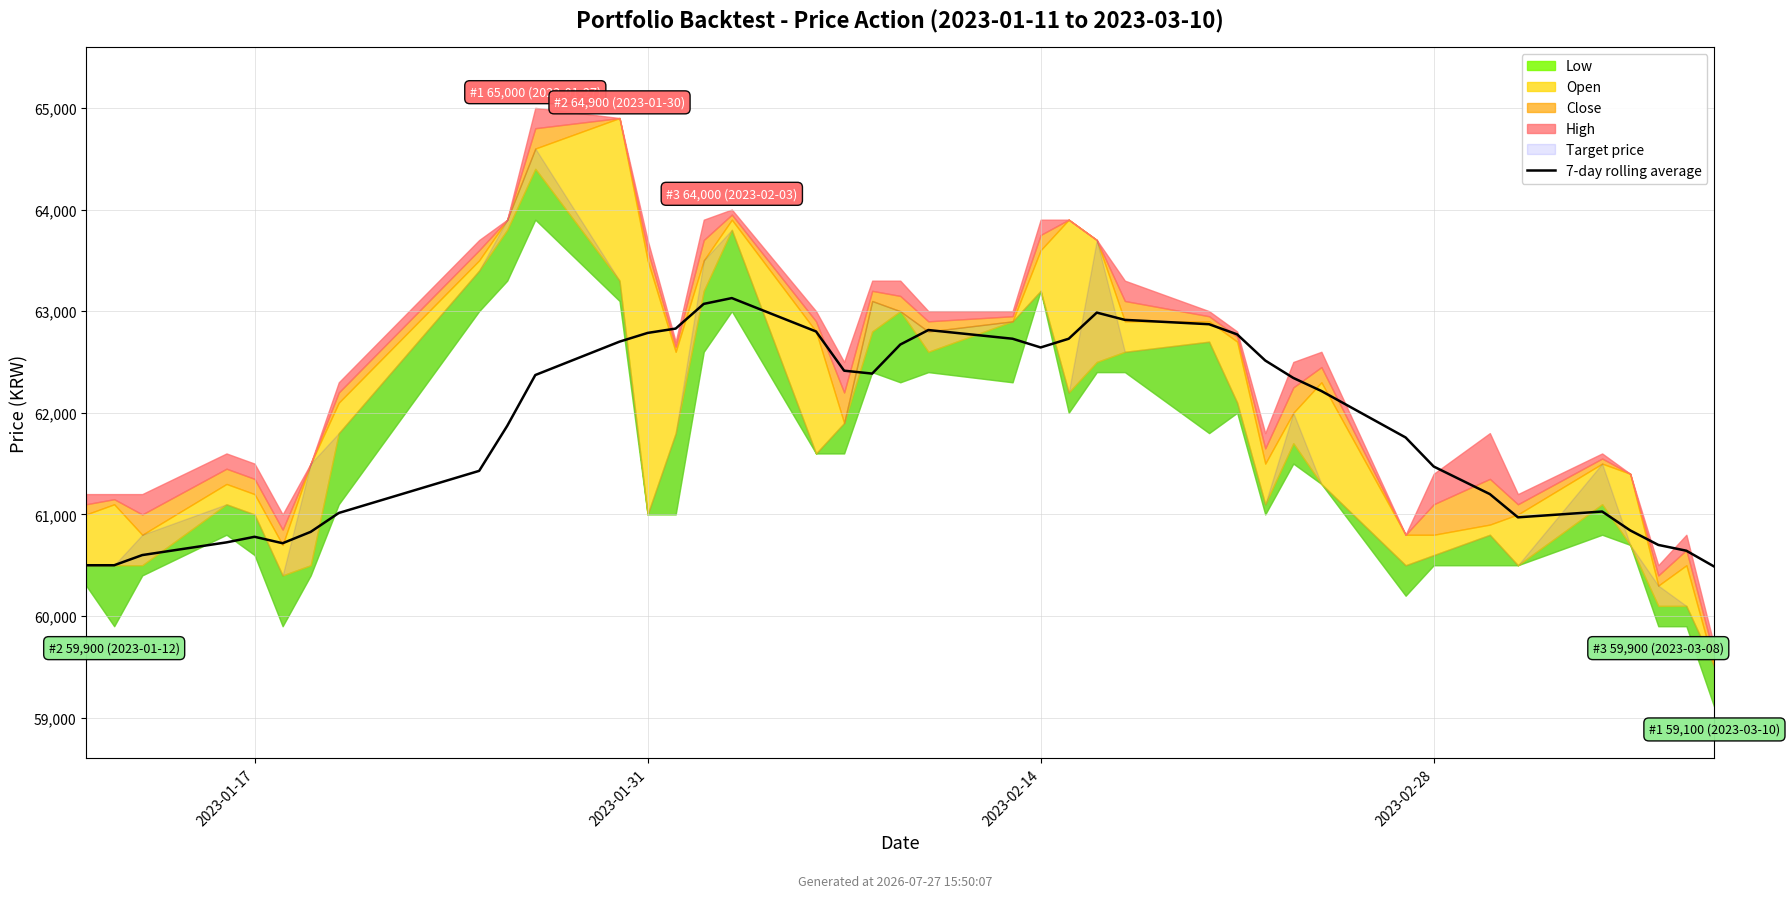

Reading left to right, what are all the values shown in this chart?

60500.0	60500.0	60600.0	60725.0	60780.0	60716.7	60828.6	61014.3	61428.6	61871.4	62371.4	62700.0	62785.7	62828.6	63071.4	63128.6	62800.0	62414.3	62385.7	62671.4	62814.3	62728.6	62642.9	62728.6	62985.7	62914.3	62871.4	62771.4	62514.3	62342.9	62214.3	61757.1	61471.4	61200.0	60971.4	61028.6	60842.9	60700.0	60642.9	60485.7